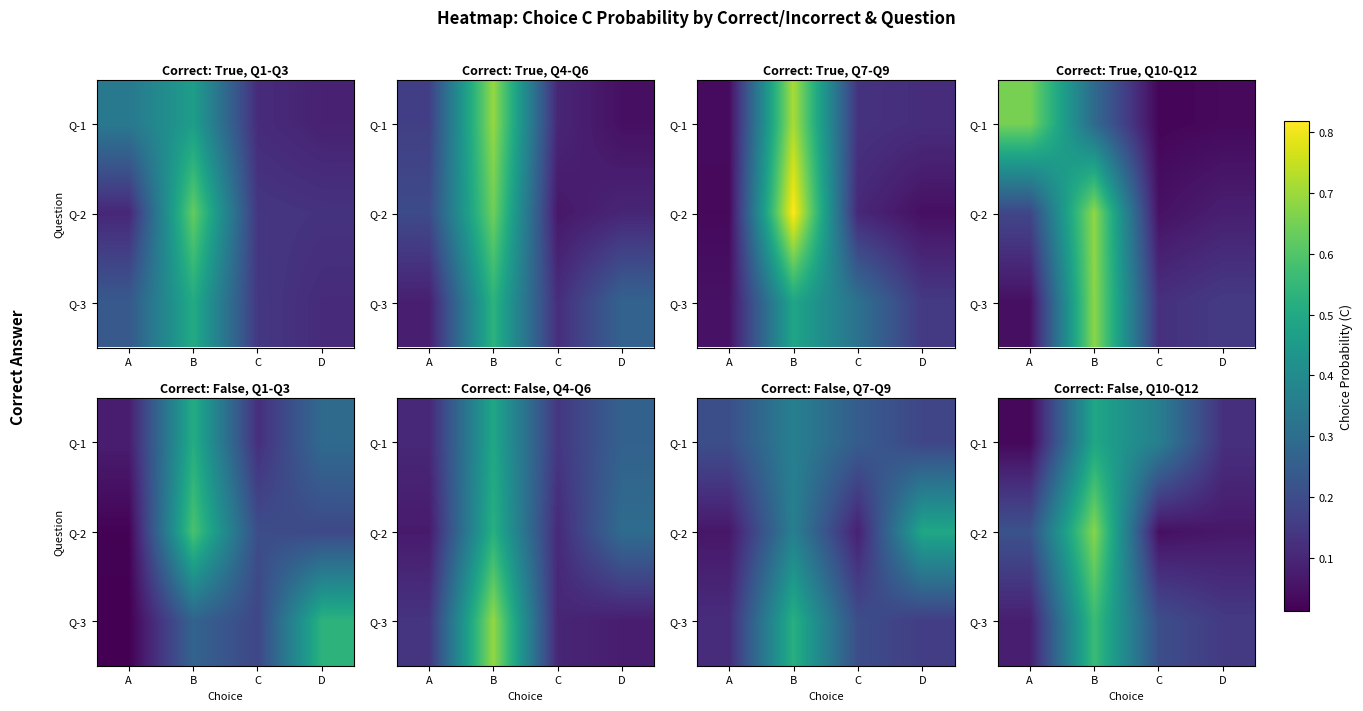

Which has a higher value, C or D?

C